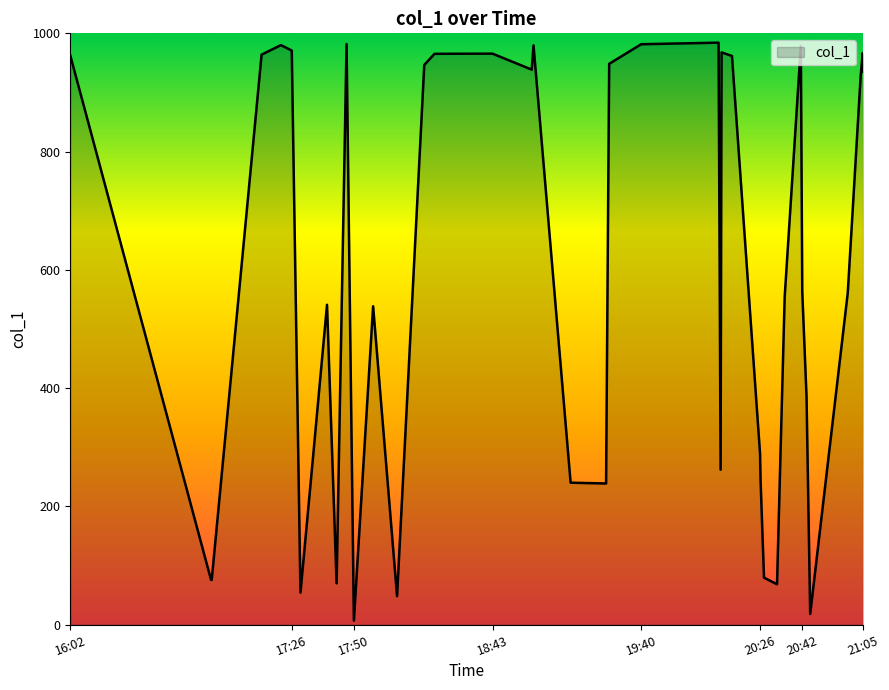

List the labels in order of value, largest first.

24, 10, 22, 4, 18, 33, 5, 25, 37, 16, 15, 3, 0, 26, 21, 14, 17, 38, 39, 32, 36, 31, 8, 12, 34, 27, 7, 23, 28, 19, 20, 29, 1, 2, 9, 30, 6, 13, 35, 11